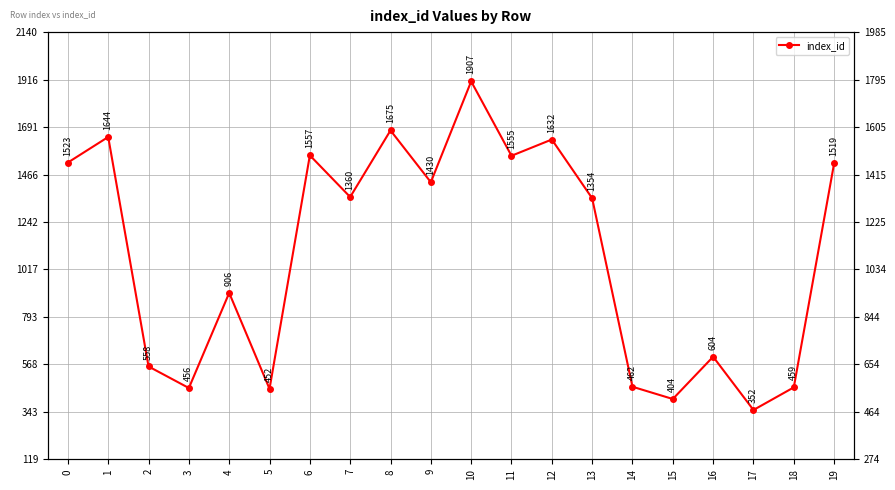

Between 5 and 13, which is larger?

13